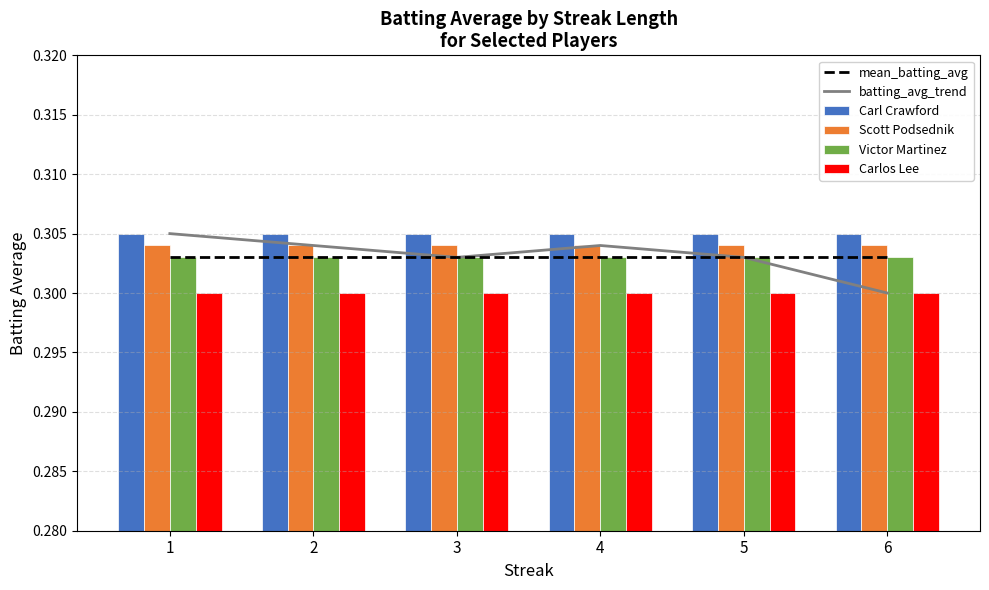

Rank the series by their maximum value, from lowest to highest.

Carlos Lee, mean_batting_avg, Victor Martinez, Scott Podsednik, batting_avg_trend, Carl Crawford